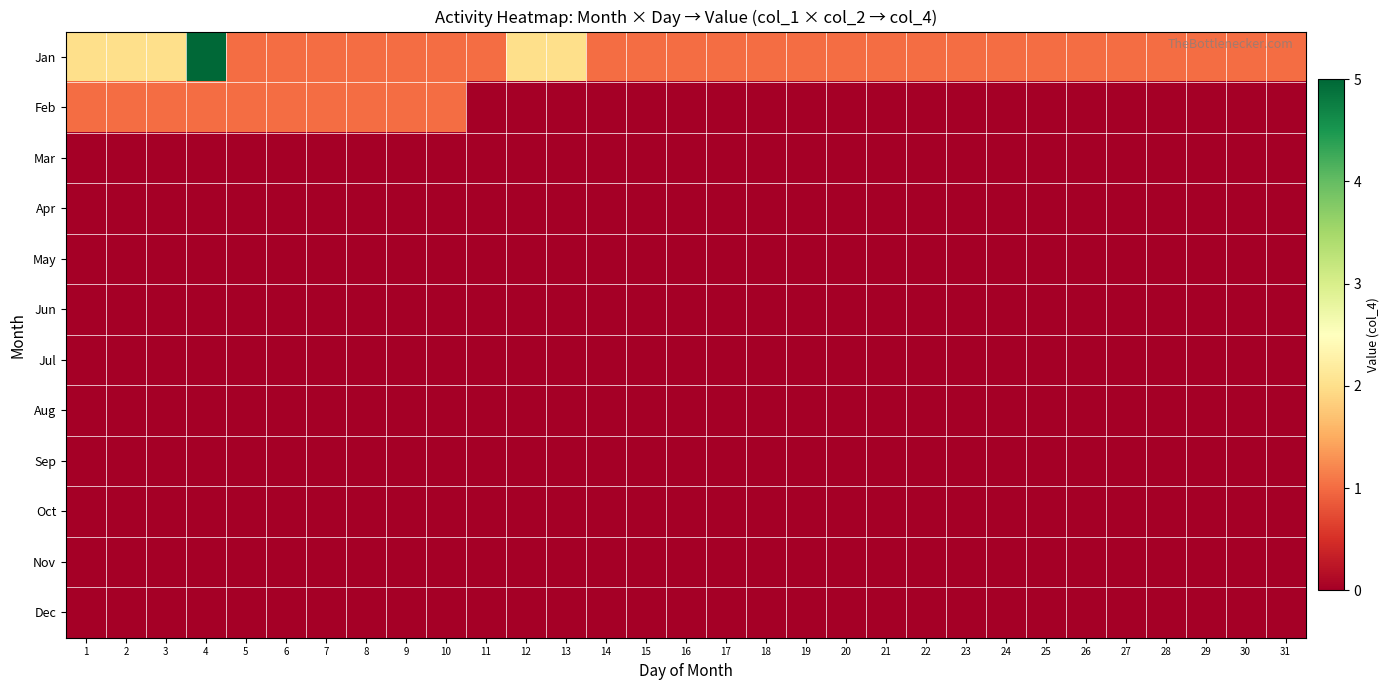

Count the number of data series in this chart.

12